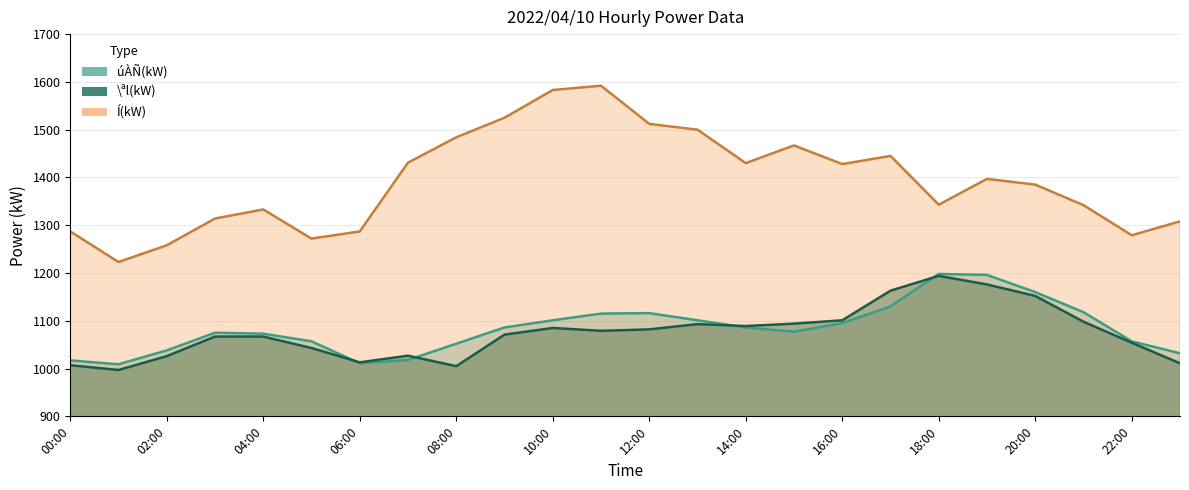

What are all the series names shown in the legend?

úÀÑ(kW), \ªl(kW), Í(kW)